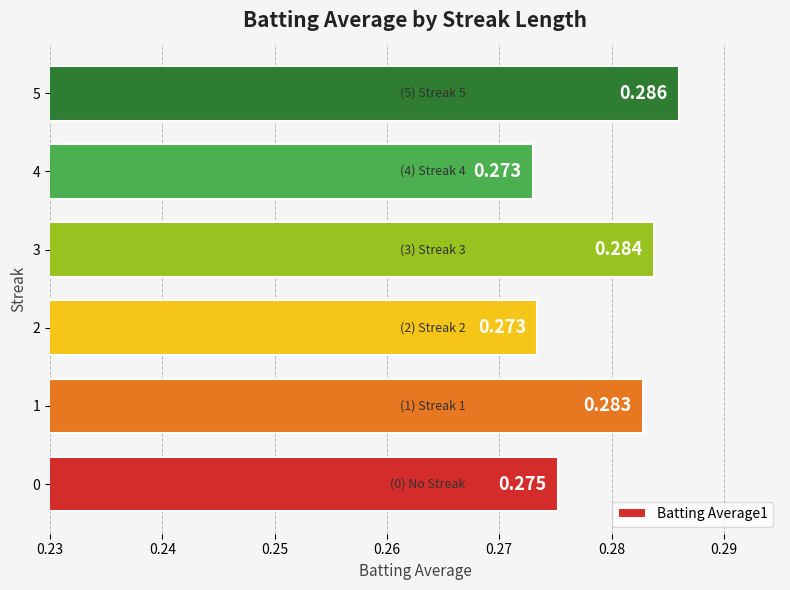

Does the chart contain any negative values?

No